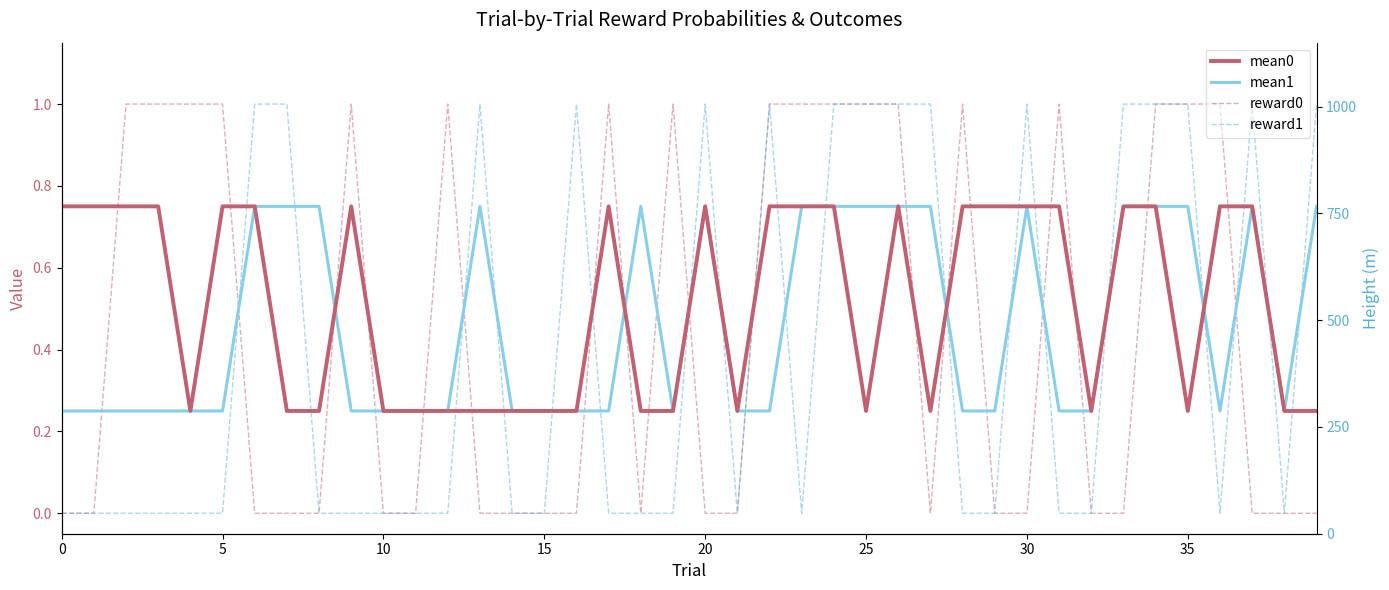

How many lines are shown in the chart?

4